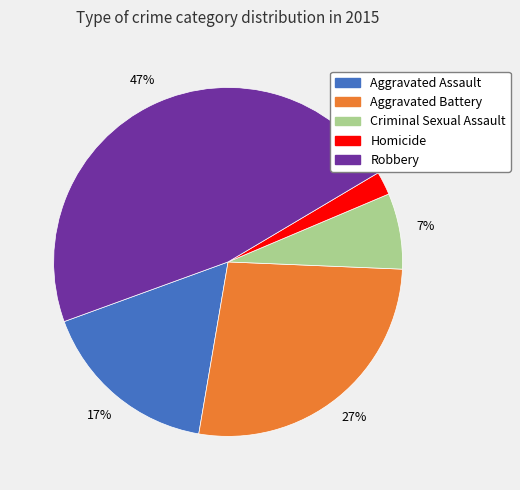

To the nearest percent, what portion does Aggravated Battery represent?

27%